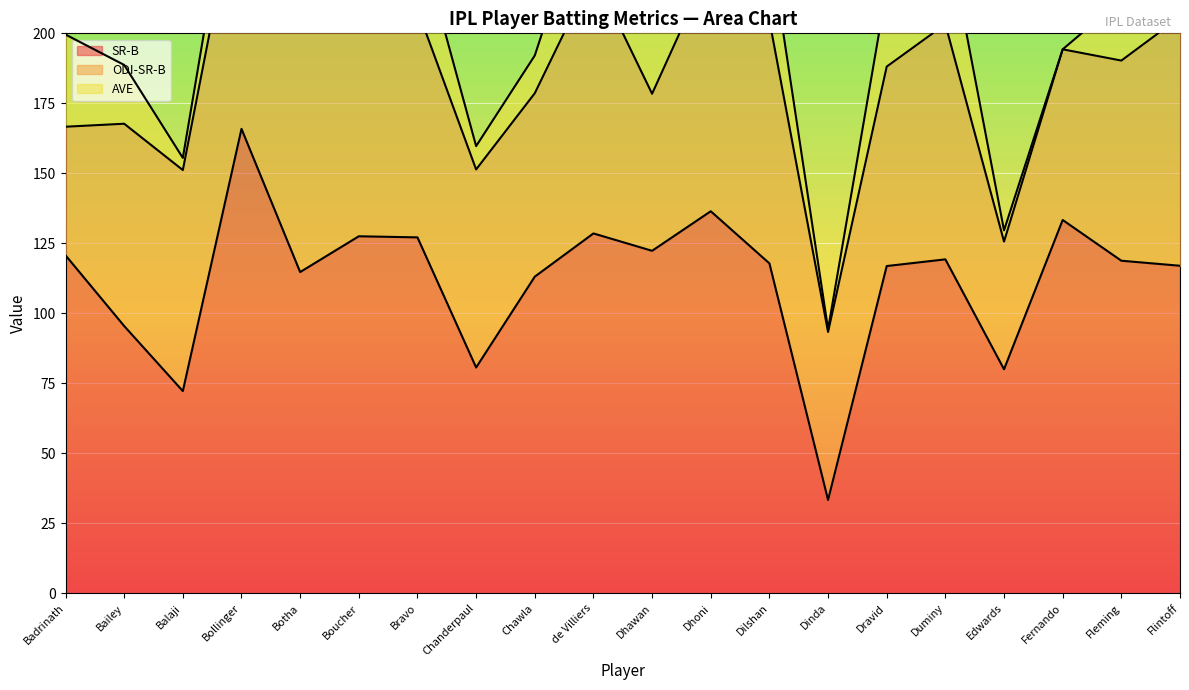

At which label does AVE reach its peak?

Dhoni